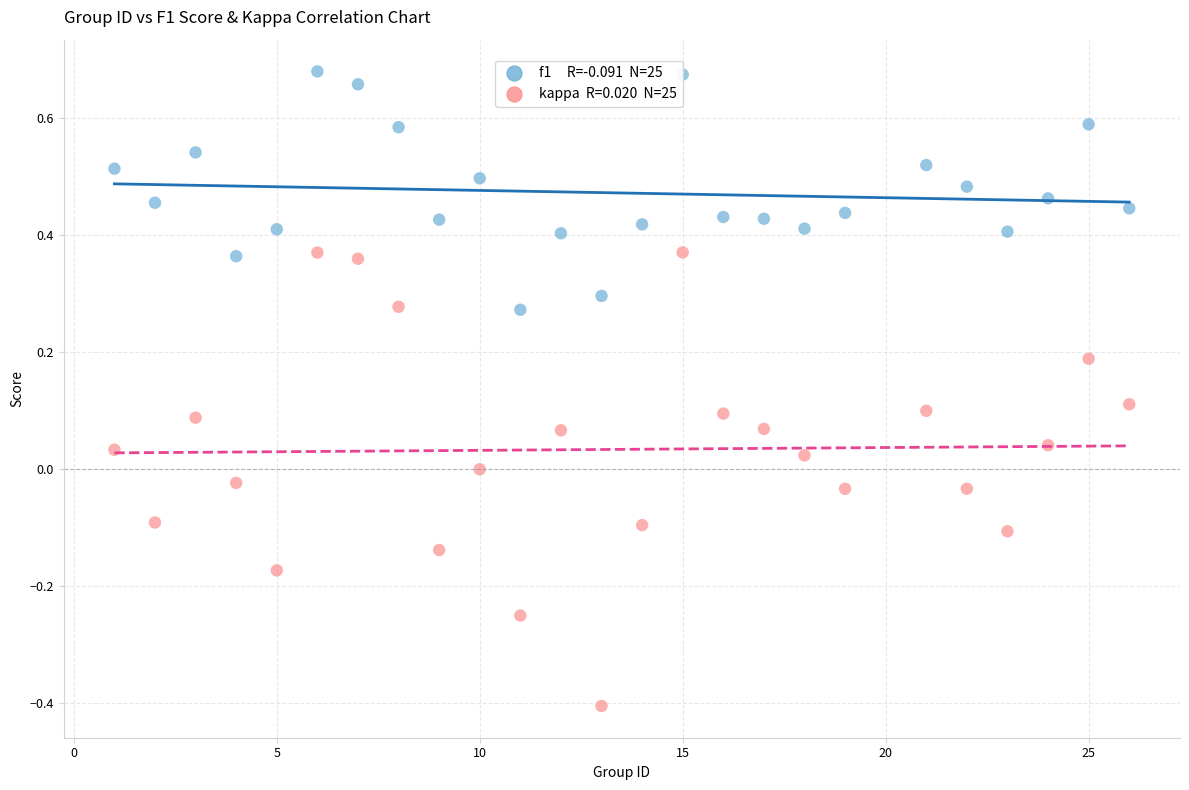

Across all data points, what is the range of Y values (max minus min)?

1.1